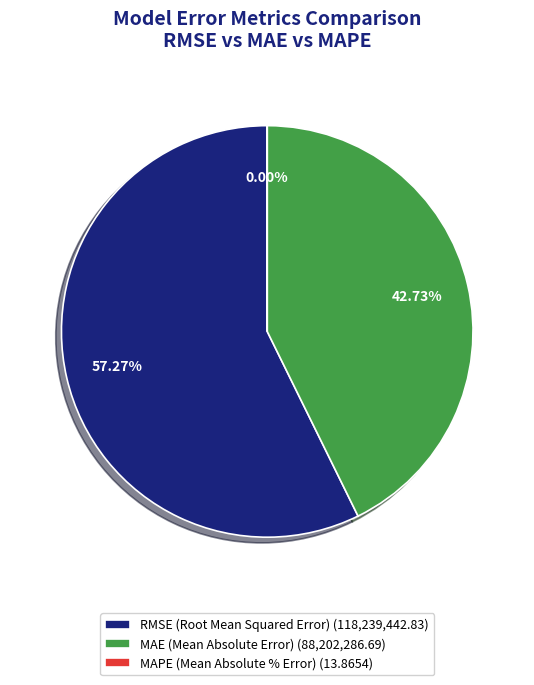

What percentage is the RMSE (Root Mean Squared Error) slice, to the nearest percent?

57%